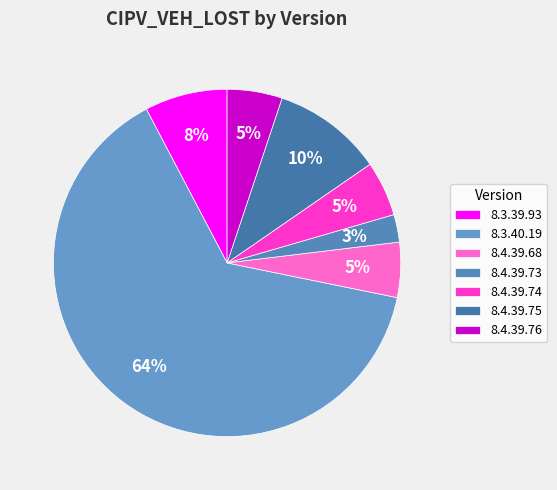

What is the largest slice in the pie chart?

8.3.40.19